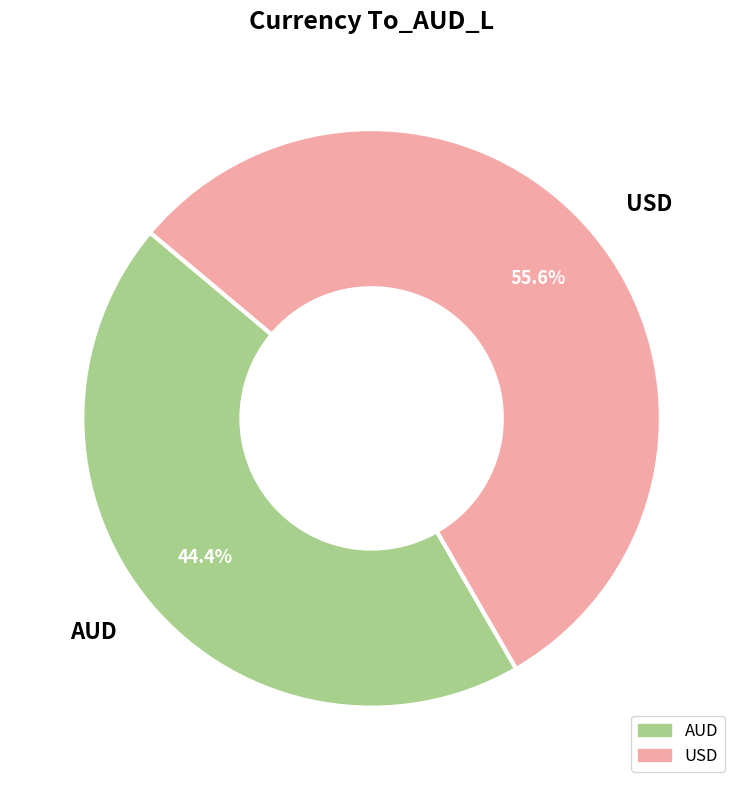

To the nearest percent, what is the combined percentage of USD and AUD?

100%